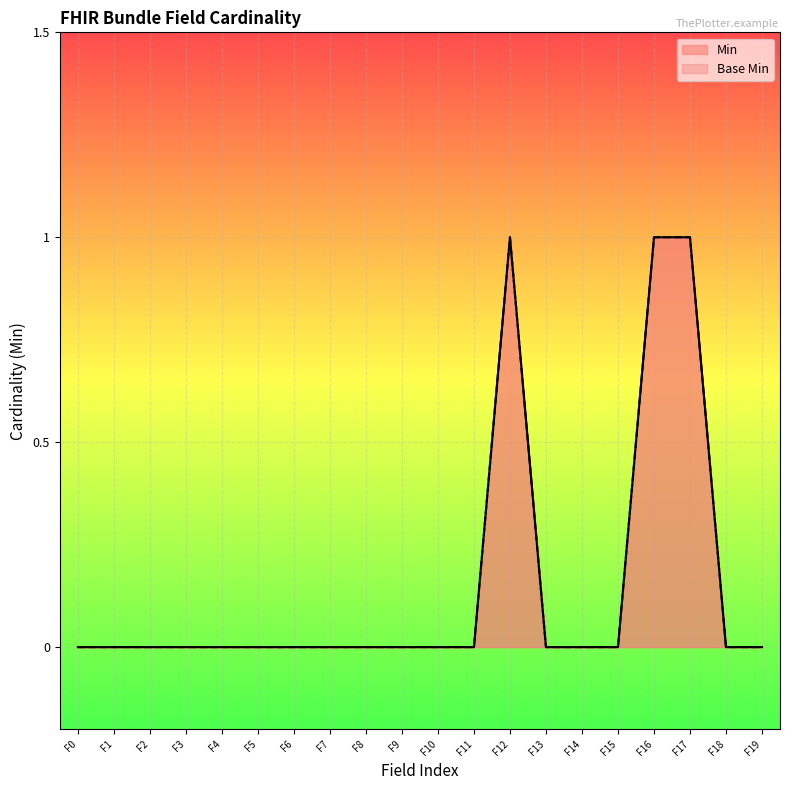

The value of Base Min at F1 is 0. True or false?

False